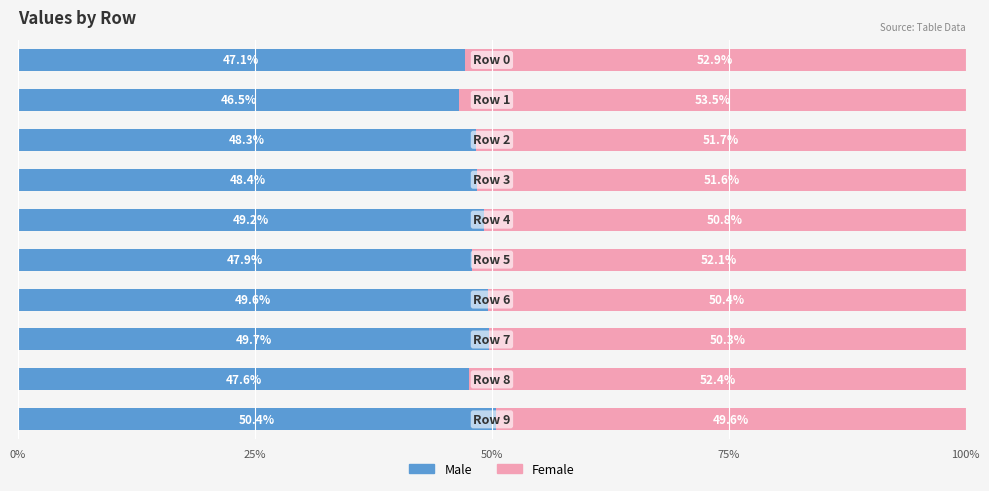

What is the difference between the maximum and second lowest values in the Male series?

3.3